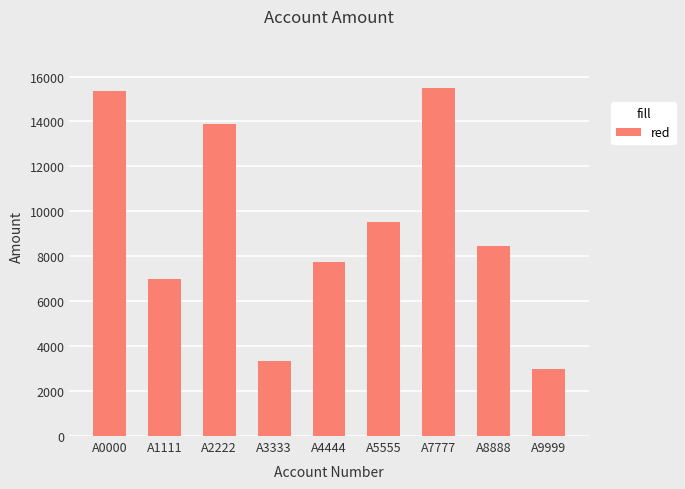

What is the average value?

9309